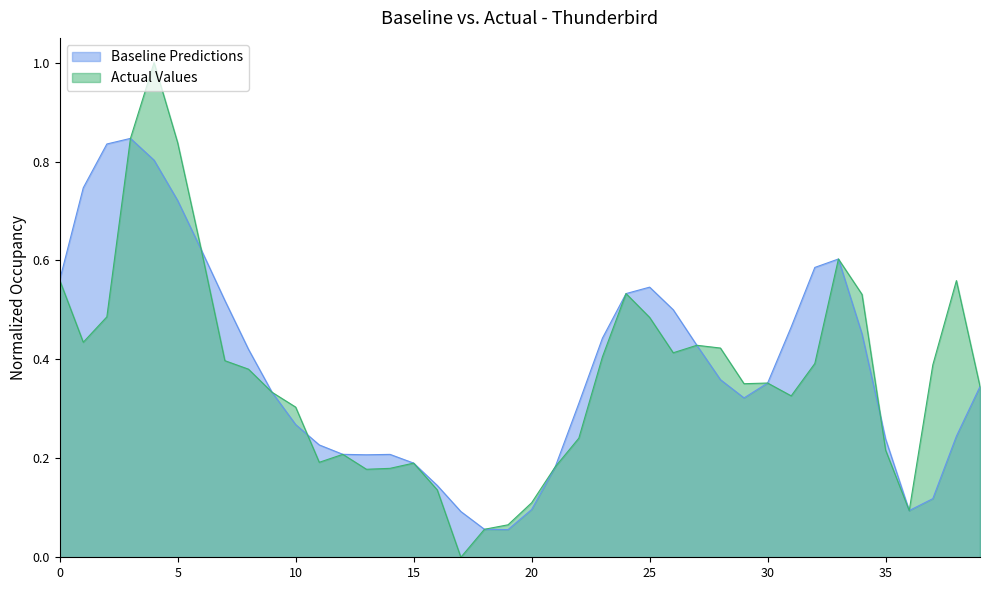

True or false: prediction and target cross at least once.

True